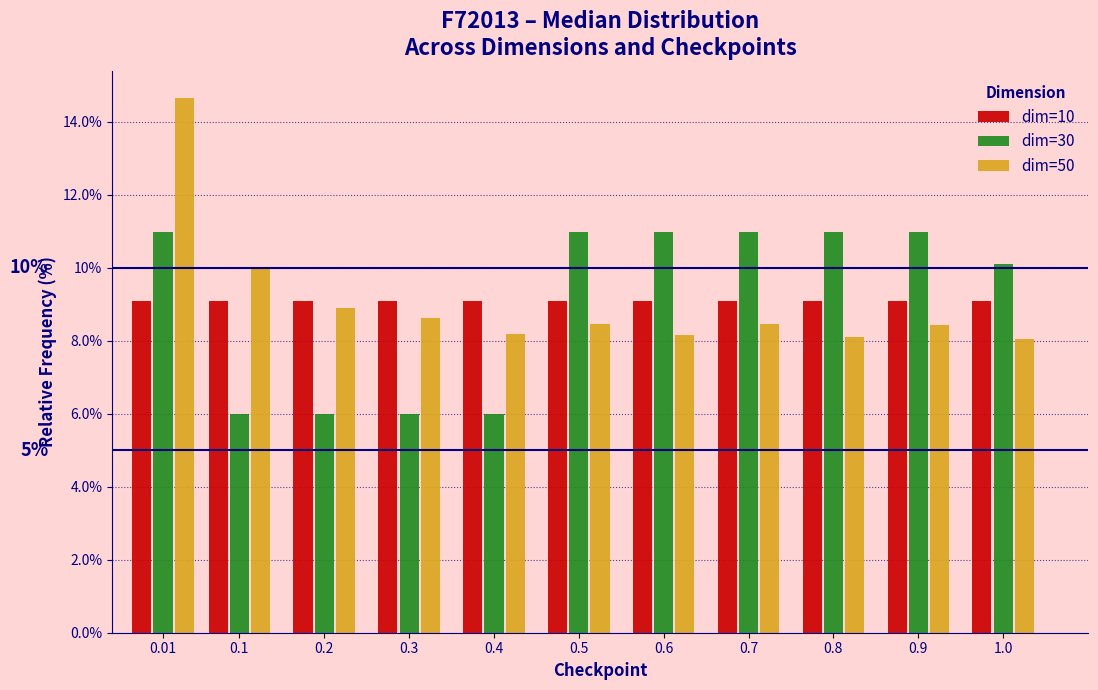

What is the average value of the dim=30 series?

9.1